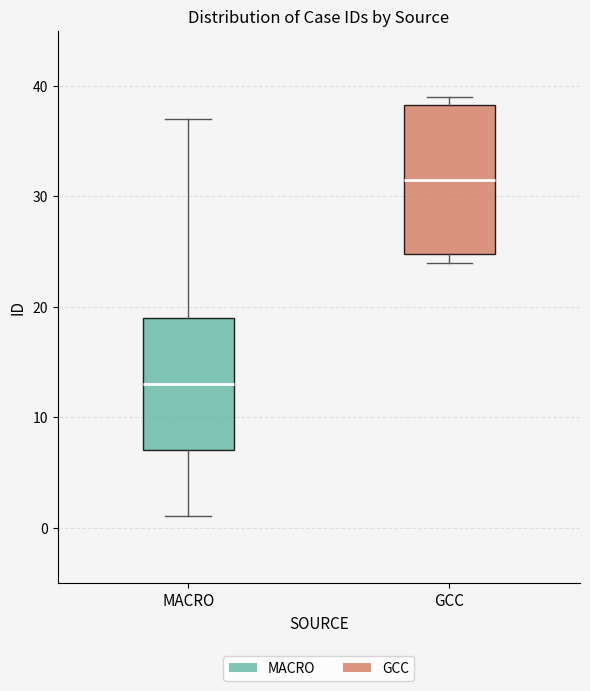

Which box's median line is the highest?

GCC